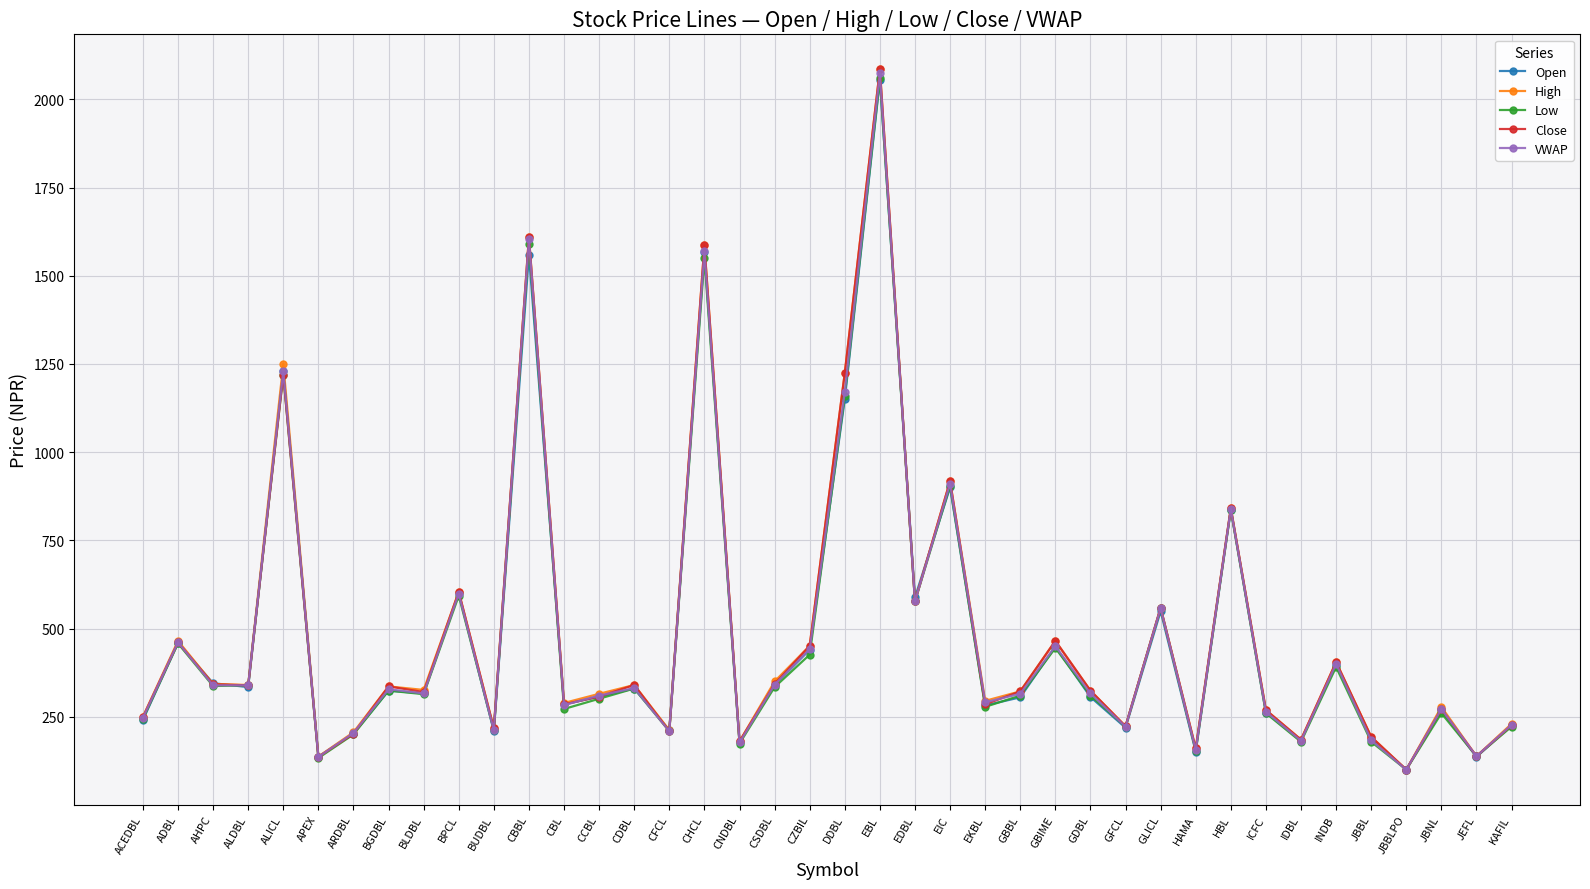

Where does the High series first go above 326?

ADBL